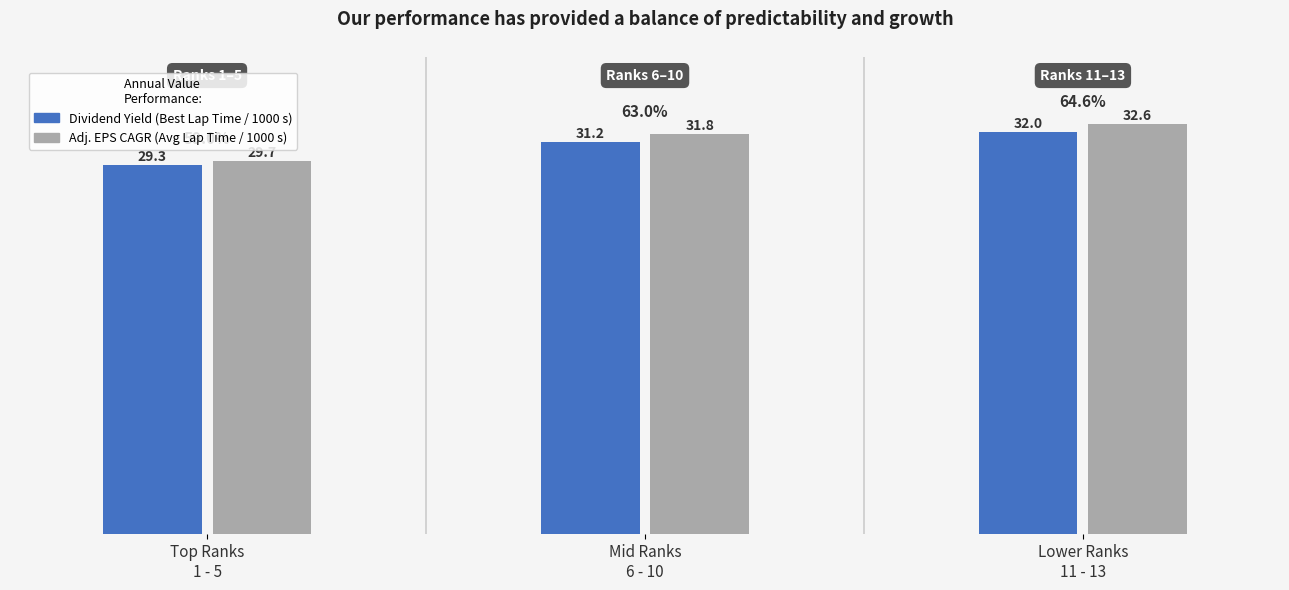

Reading left to right, what are all the values shown in this chart?

Dividend Yield: Top Ranks
1 - 5=29.3	Mid Ranks
6 - 10=31.2	Lower Ranks
11 - 13=32.0
Adj. EPS CAGR: Top Ranks
1 - 5=29.7	Mid Ranks
6 - 10=31.8	Lower Ranks
11 - 13=32.6